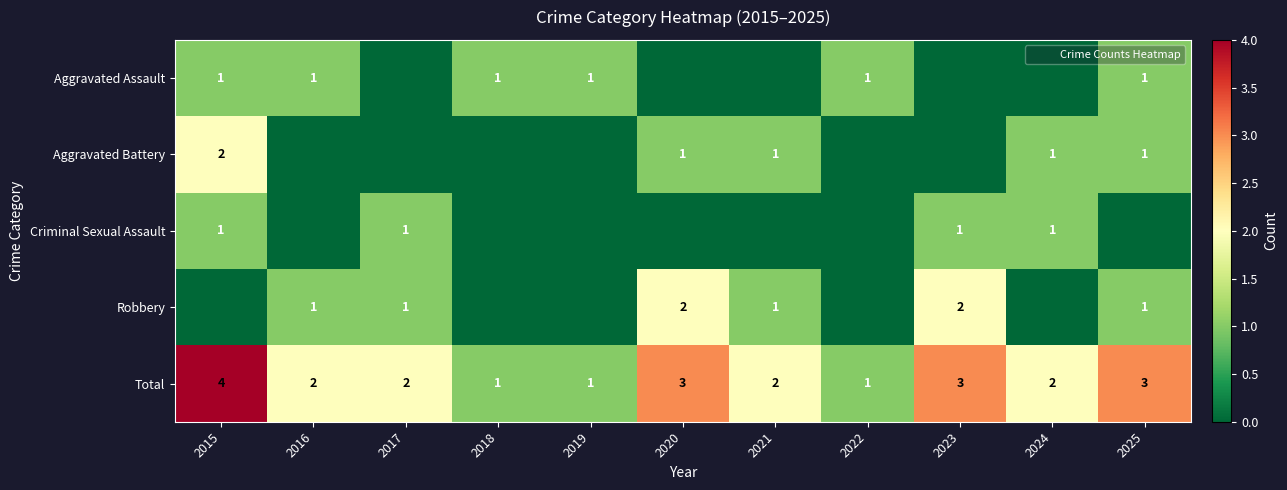

The value of Aggravated Battery at 2020 is 1. True or false?

True